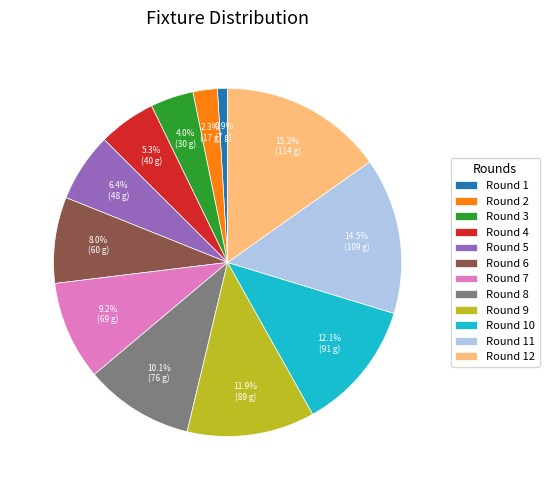

Is there a majority slice in this chart?

No